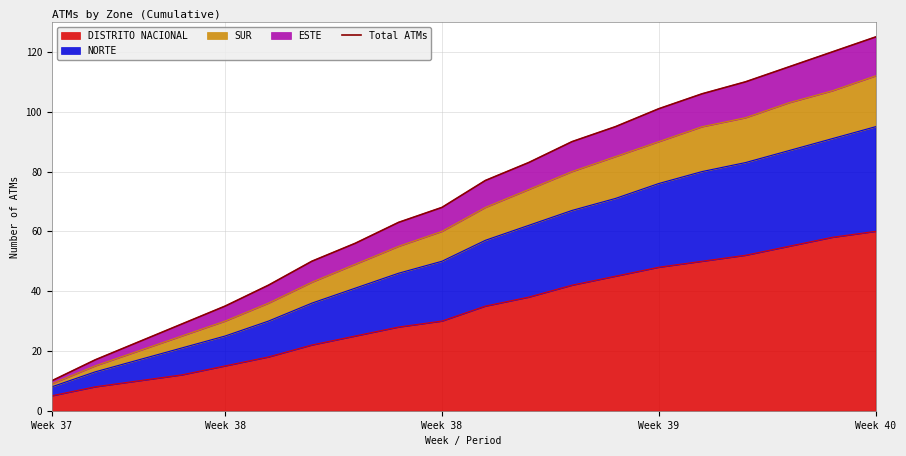

Does the chart display data point markers on the line(s)?

No